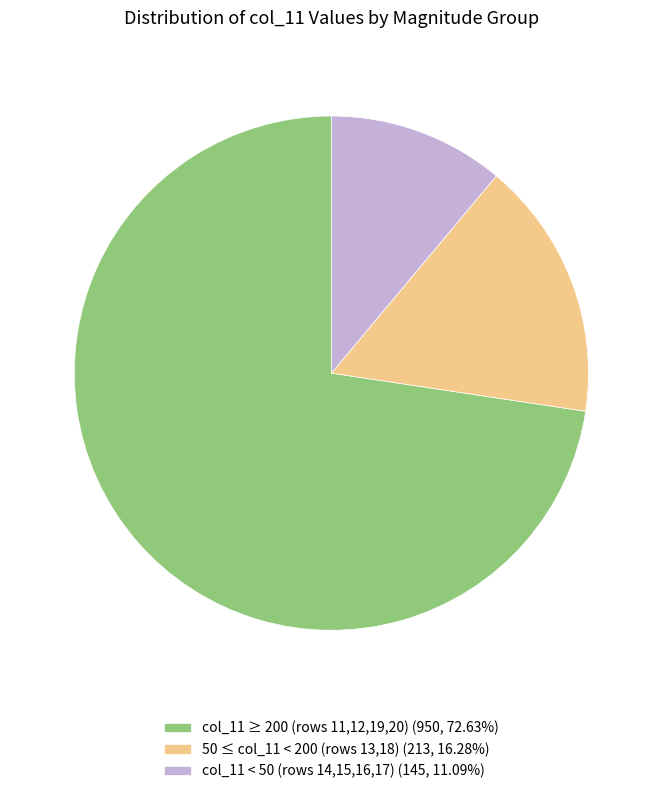

How many segments does this pie chart have?

3